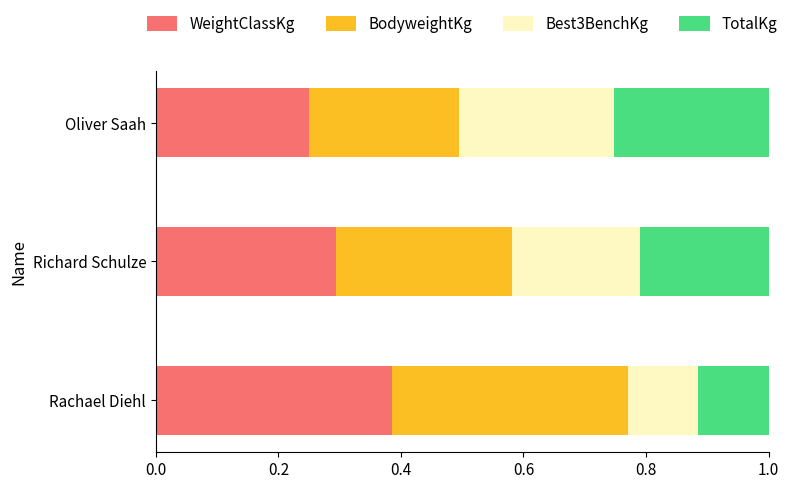

Which category has the lowest value in the WeightClassKg series?

Oliver Saah